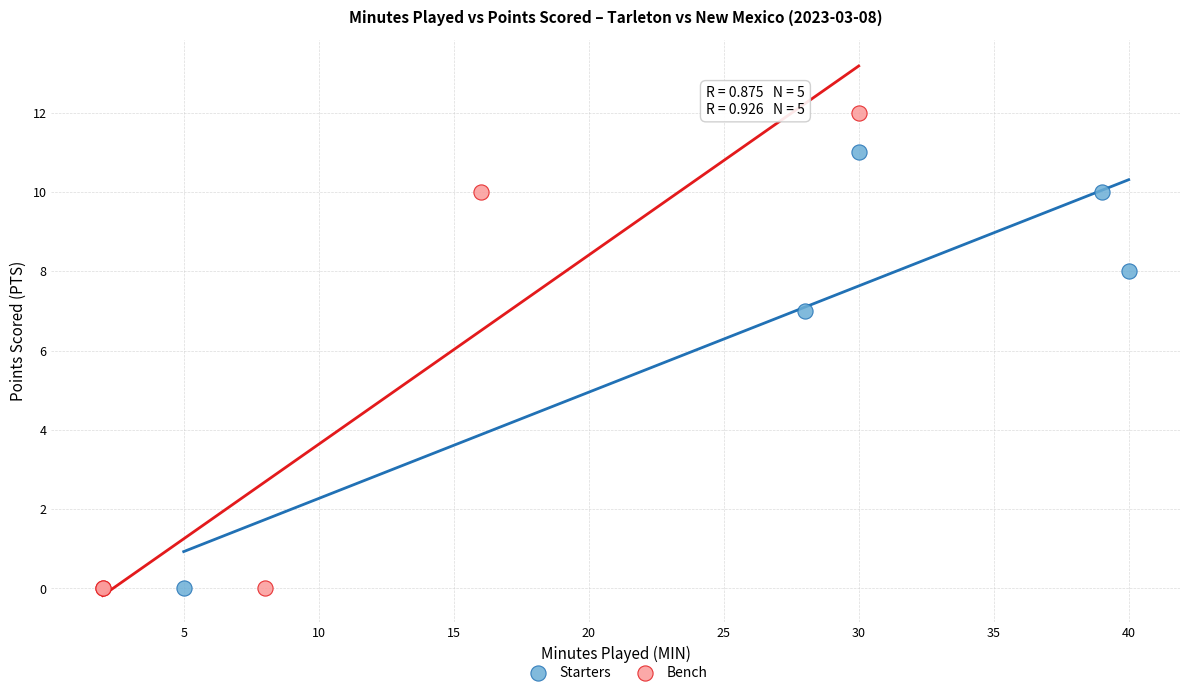

Which series has the widest spread of Y values?

Bench